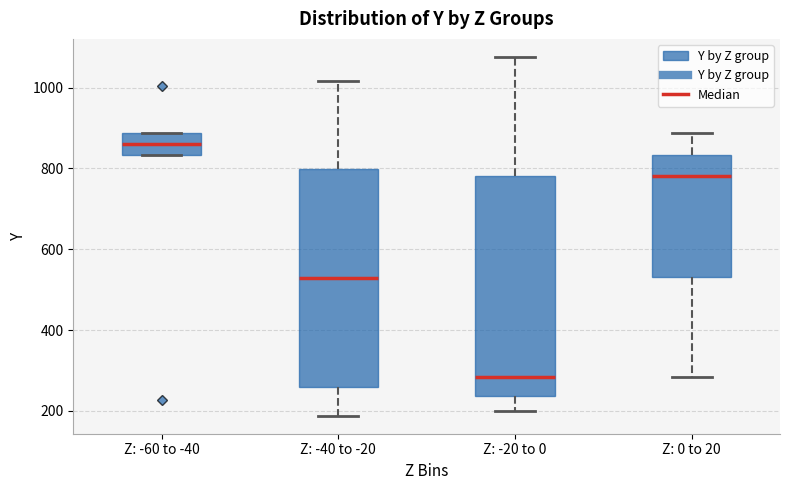

Where does the lower whisker of the box for Z: 0 to 20 end on the y-axis? The values are not printed on the chart, so give them approximately, as read against the axis.

280